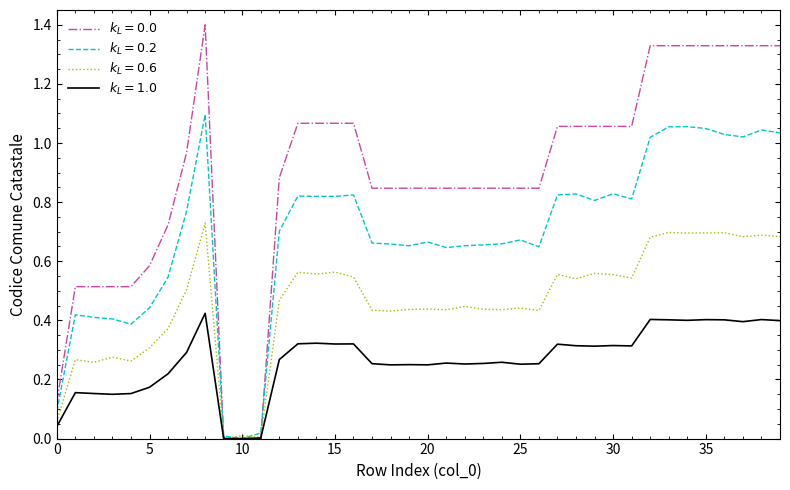

Reading right to left, extract all data points from this chart.

39=1.3	38=1.3	37=1.3	36=1.3	35=1.3	34=1.3	33=1.3	32=1.3	31=1.1	30=1.1	29=1.1	28=1.1	27=1.1	26=0.8	25=0.8	24=0.8	23=0.8	22=0.8	21=0.8	20=0.8	19=0.8	18=0.8	17=0.8	16=1.1	15=1.1	14=1.1	13=1.1	12=0.9	11=0.0	10=0.0	9=0.0	8=1.4	7=1.0	6=0.7	5=0.6	4=0.5	3=0.5	2=0.5	1=0.5	0=0.1